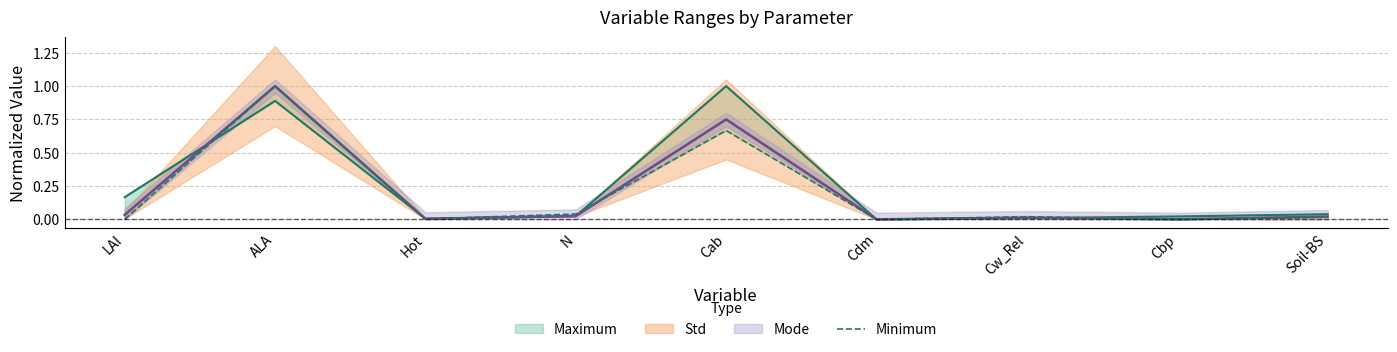

What position from the right is N?

6